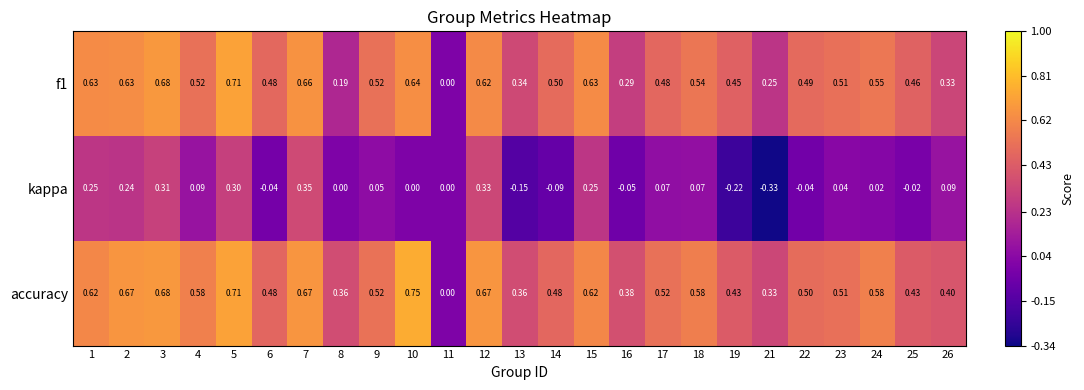

Count the number of categories in the chart.

25